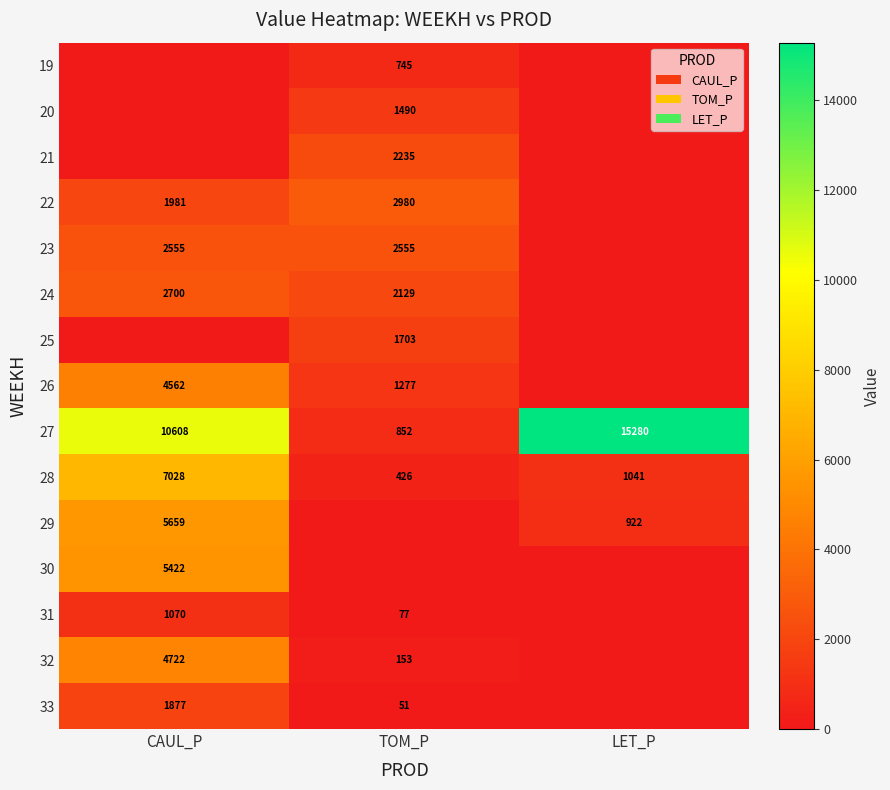

Which category has the lowest value in the 27 series?

TOM_P